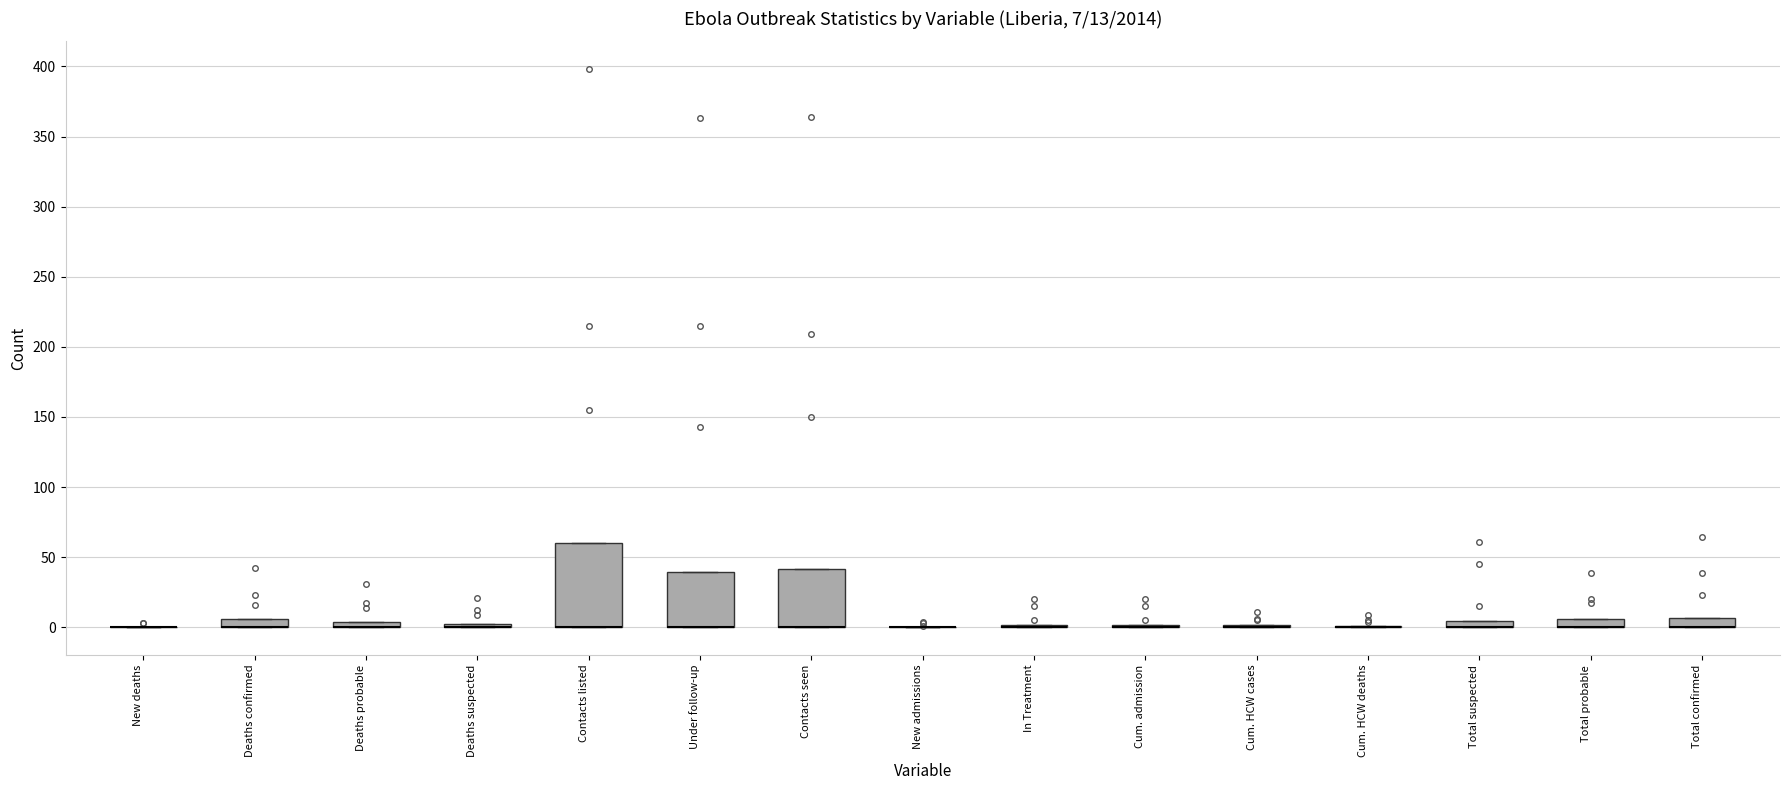

Which box is the tallest, from its lower edge to its upper edge?

Contacts listed